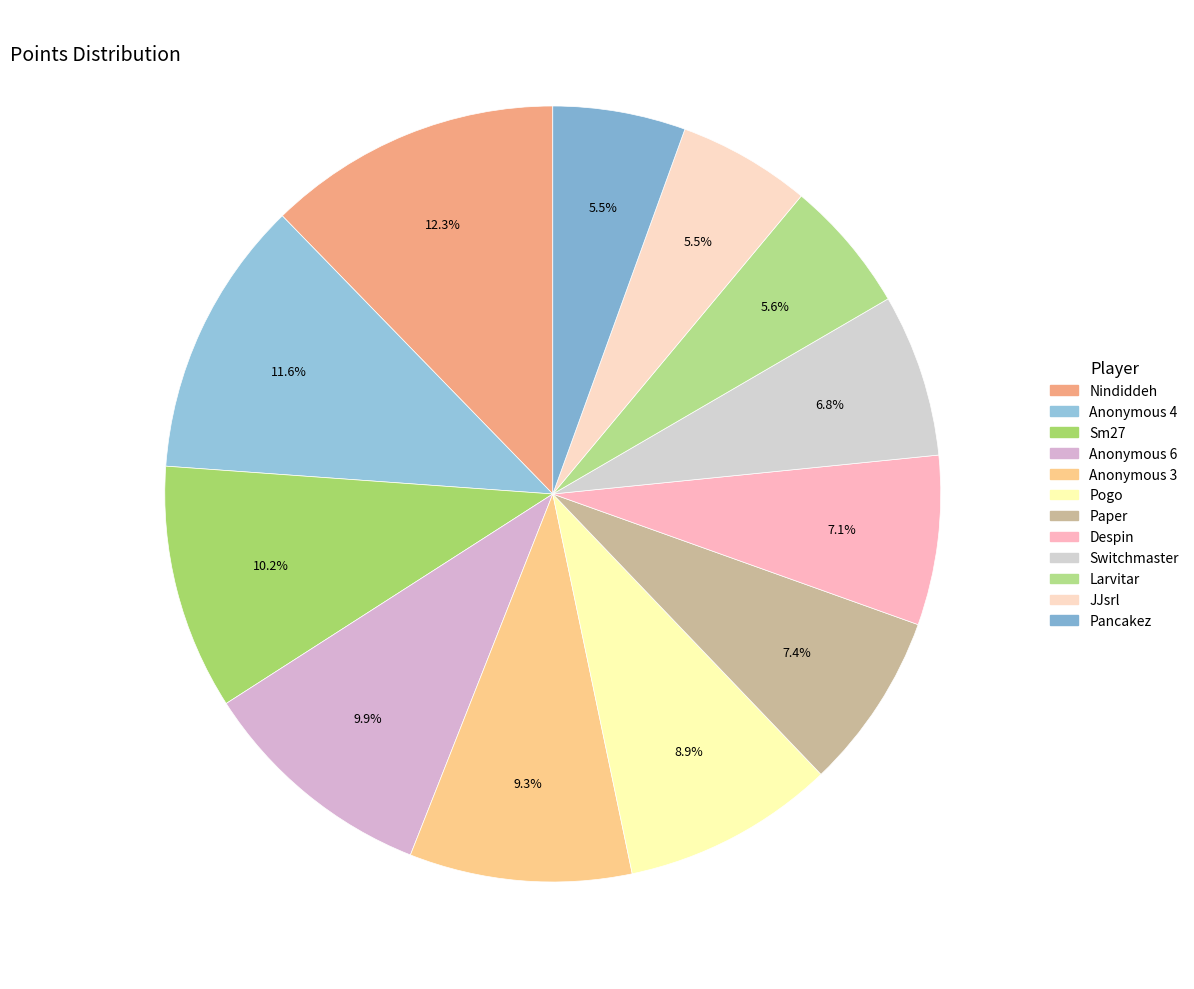

Is there a majority slice in this chart?

No